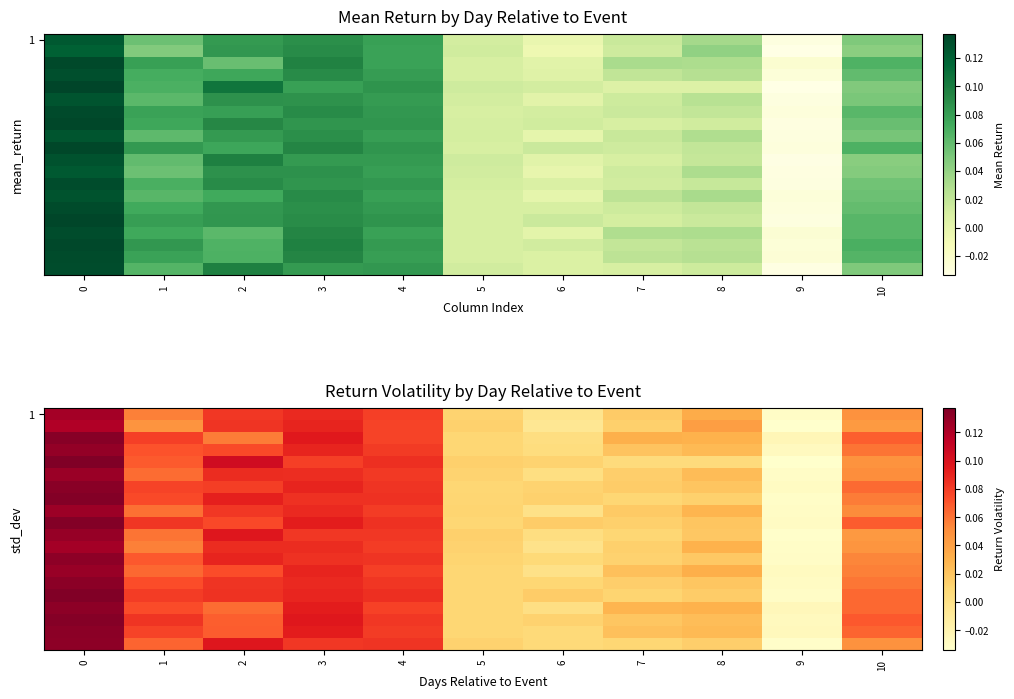

The 1 series shows 0.1 at 2. True or false?

True